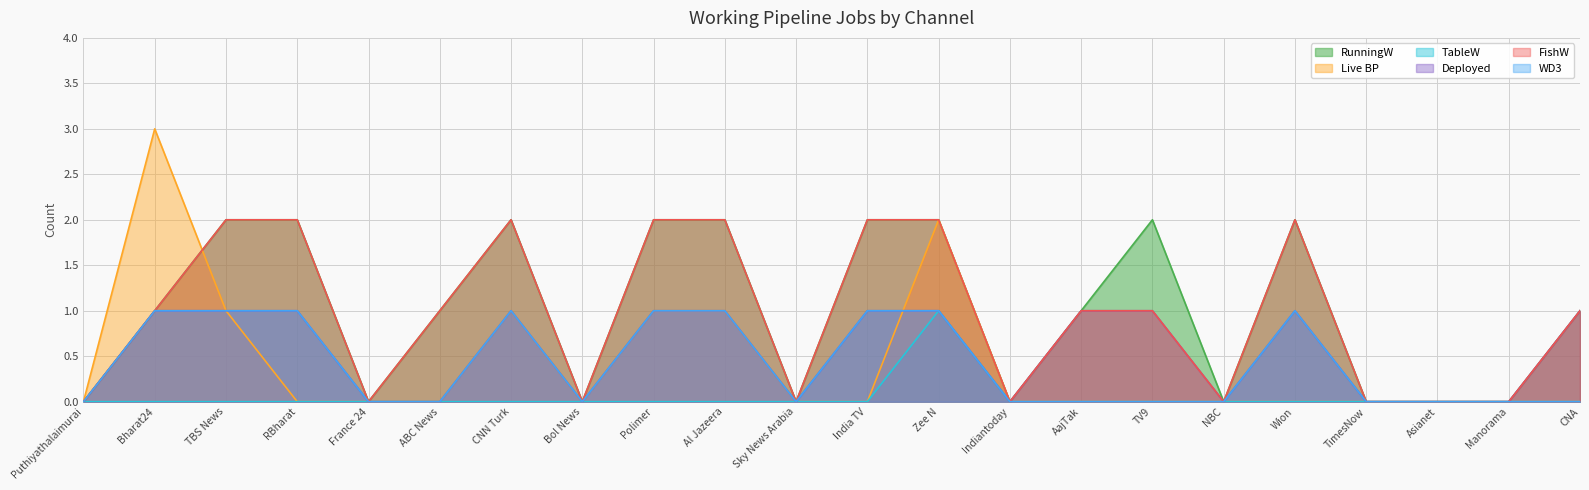

Which series has the widest spread of values?

Live BP